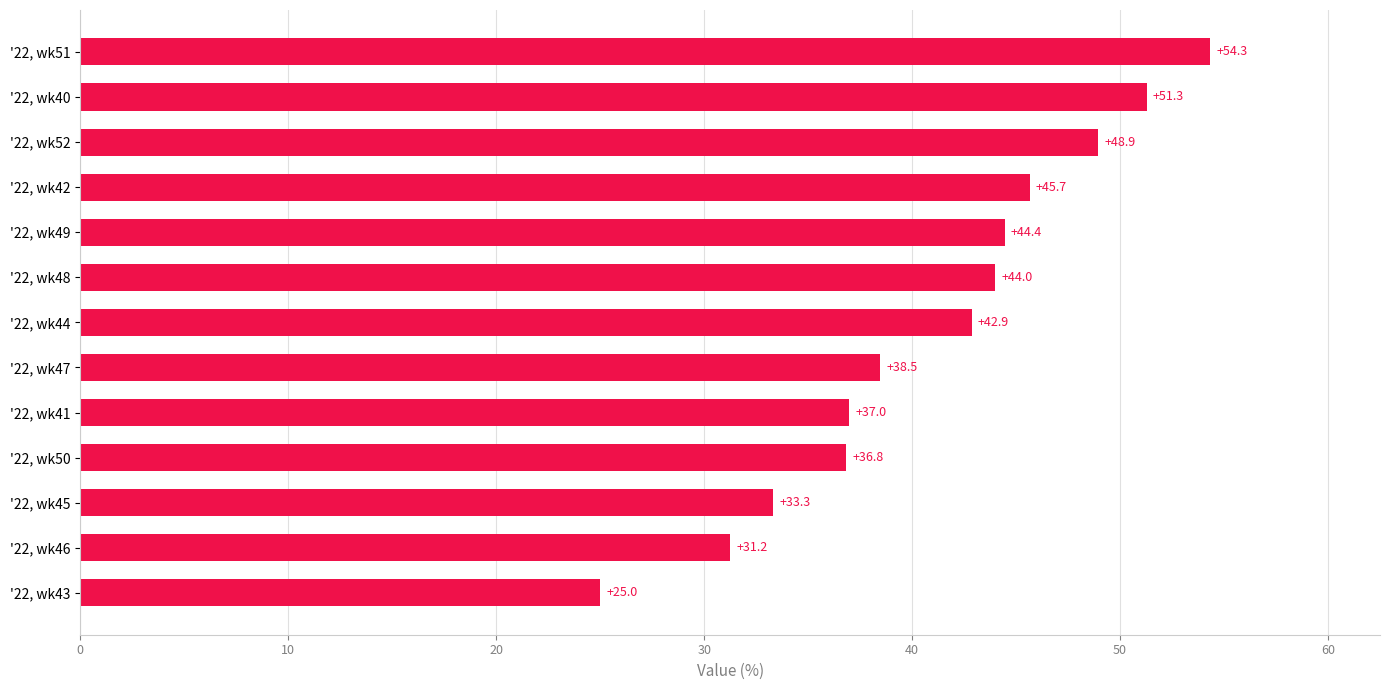

The value at '22, wk52 is 67.1. True or false?

False